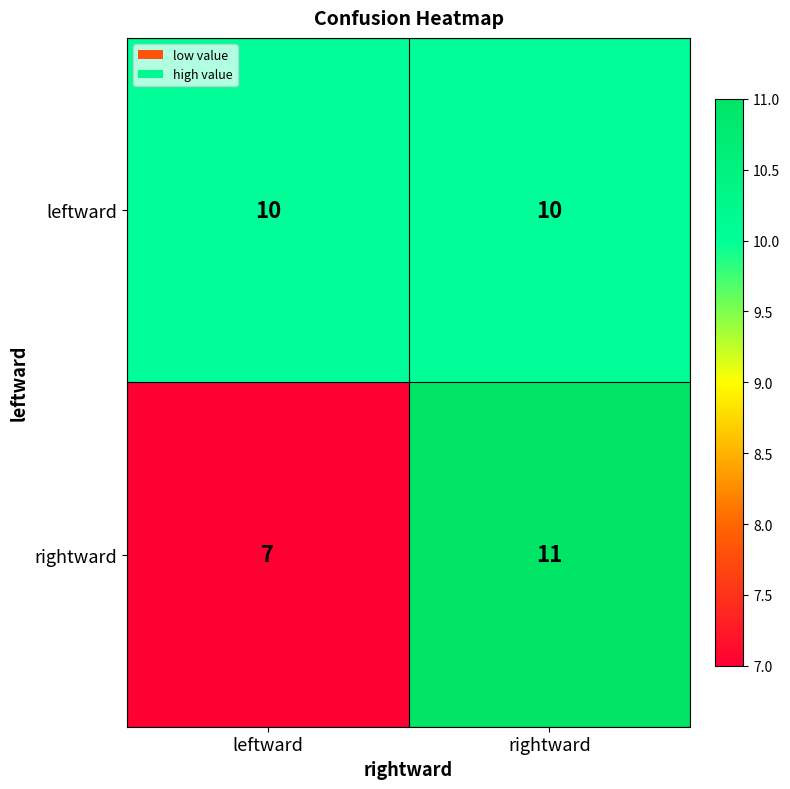

At which category is the sum across all series the highest?

rightward